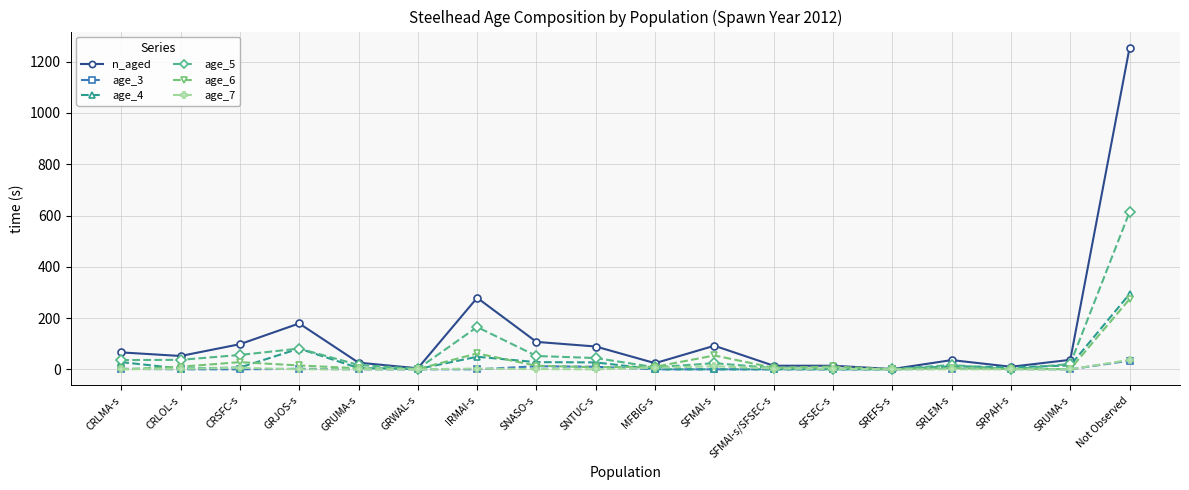

The age_6 series shows 6 at SFMAI-s/SFSEC-s. True or false?

True